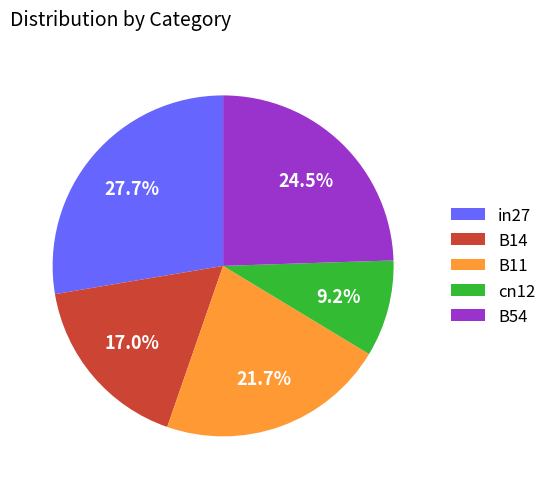

Is B11 the majority of the pie?

No